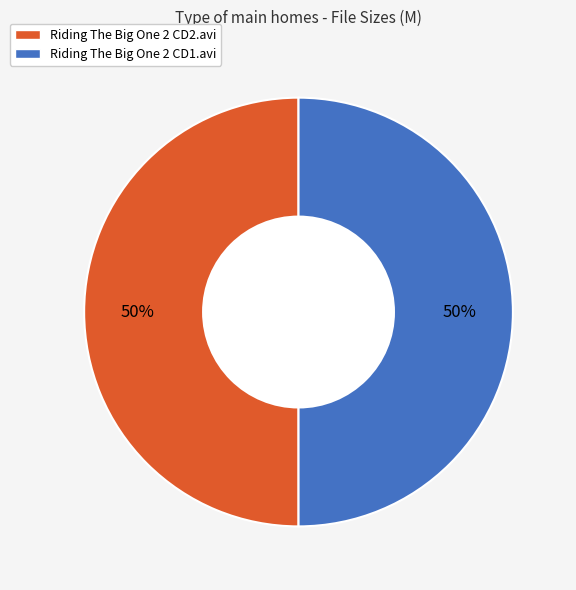

To the nearest percent, what percentage of the pie is Riding The Big One 2 CD2.avi?

50%